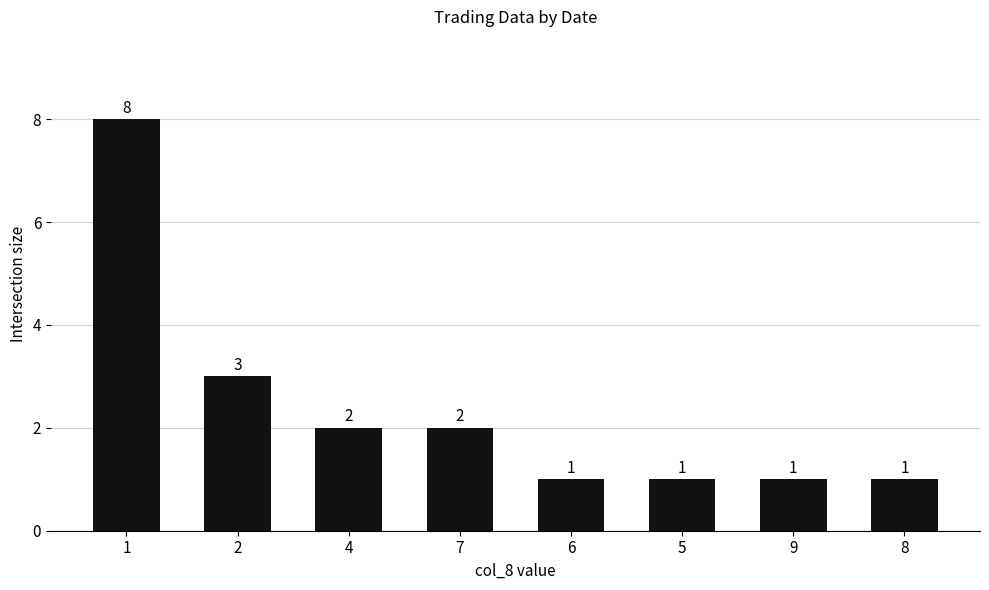

Where does the data first go above 2?

1